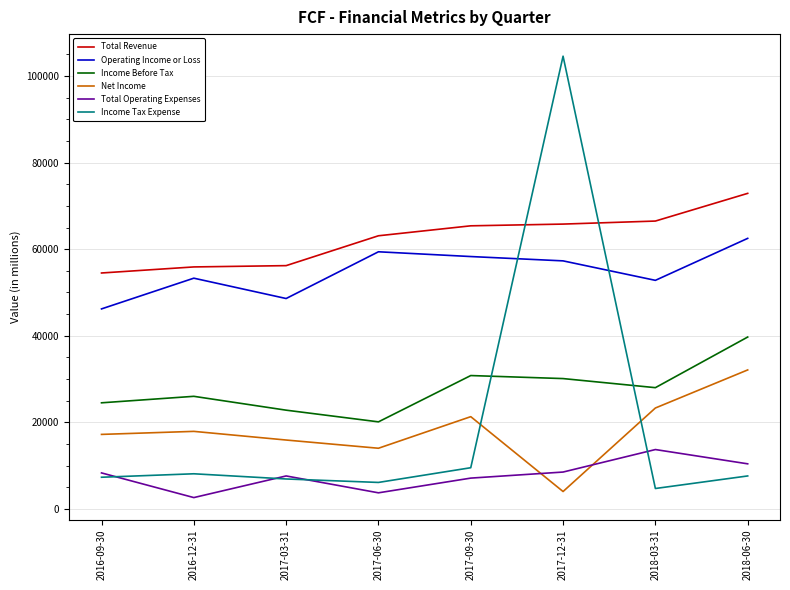

Does the chart display data point markers on the line(s)?

No